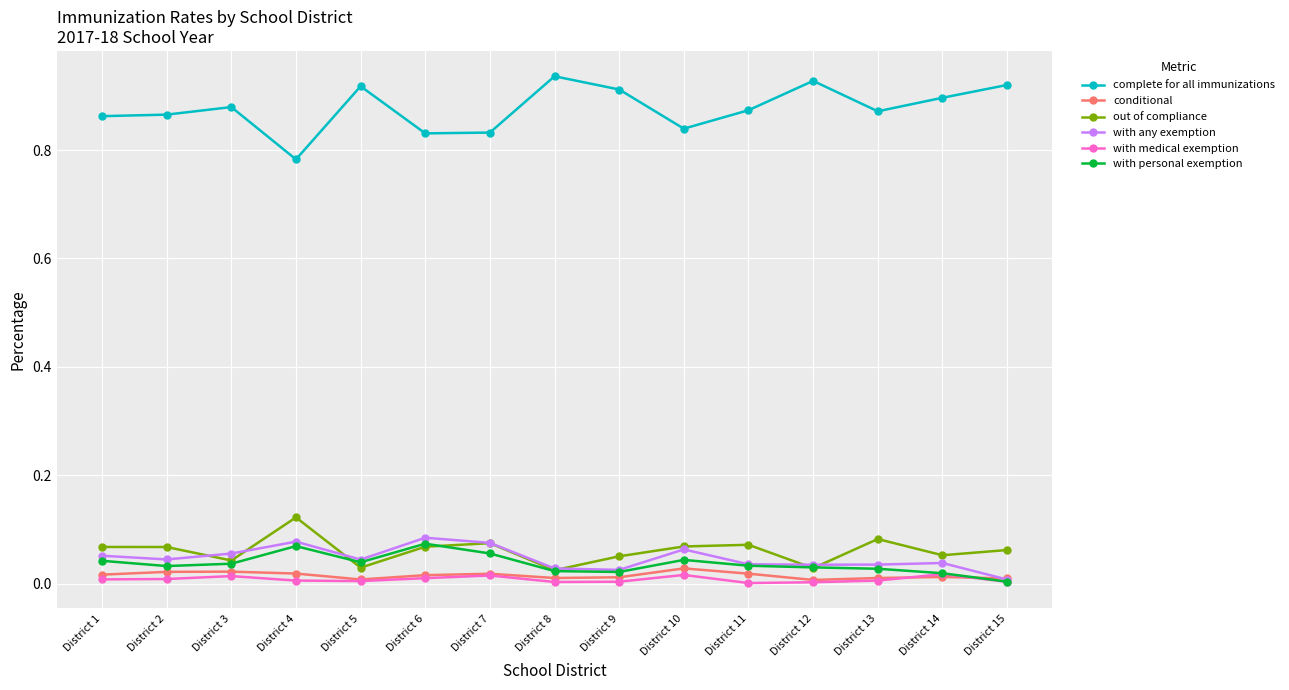

True or false: complete for all immunizations and with any exemption cross at least once.

False